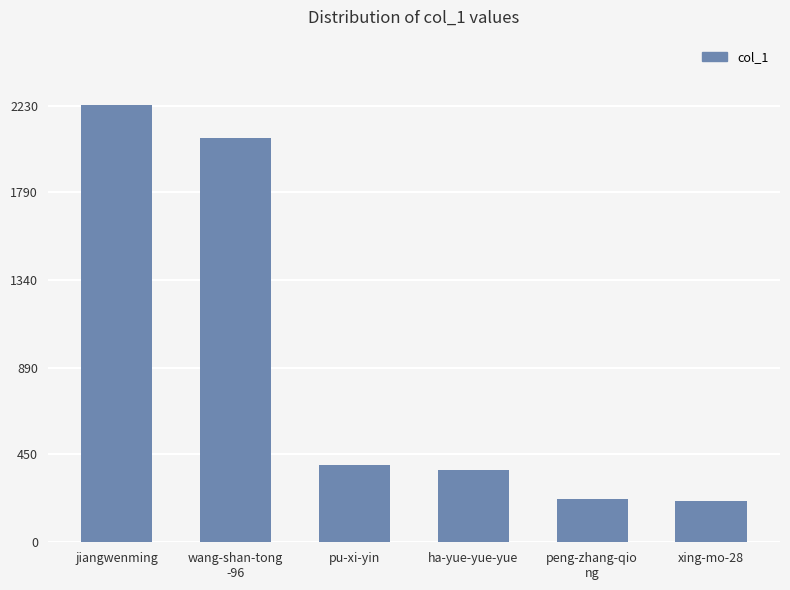

What is the sum of all values?

5500